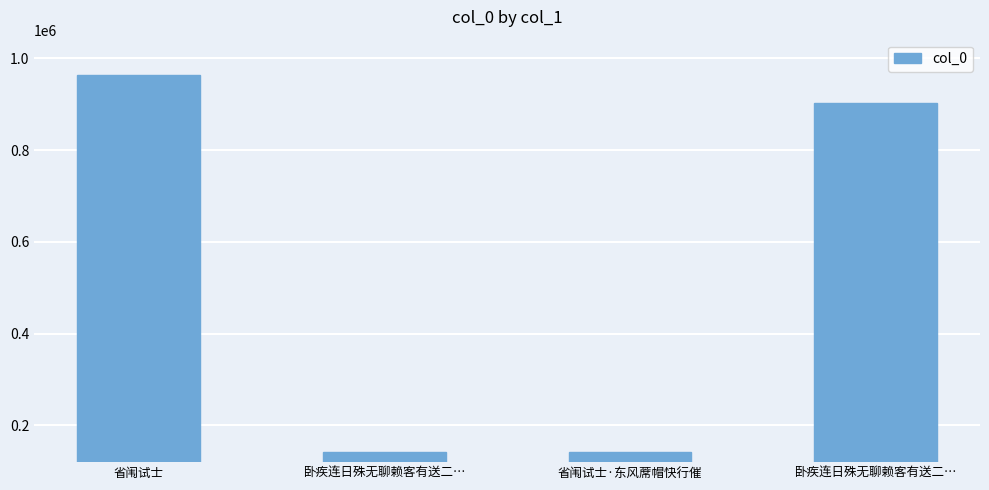

Count the number of data series in this chart.

1